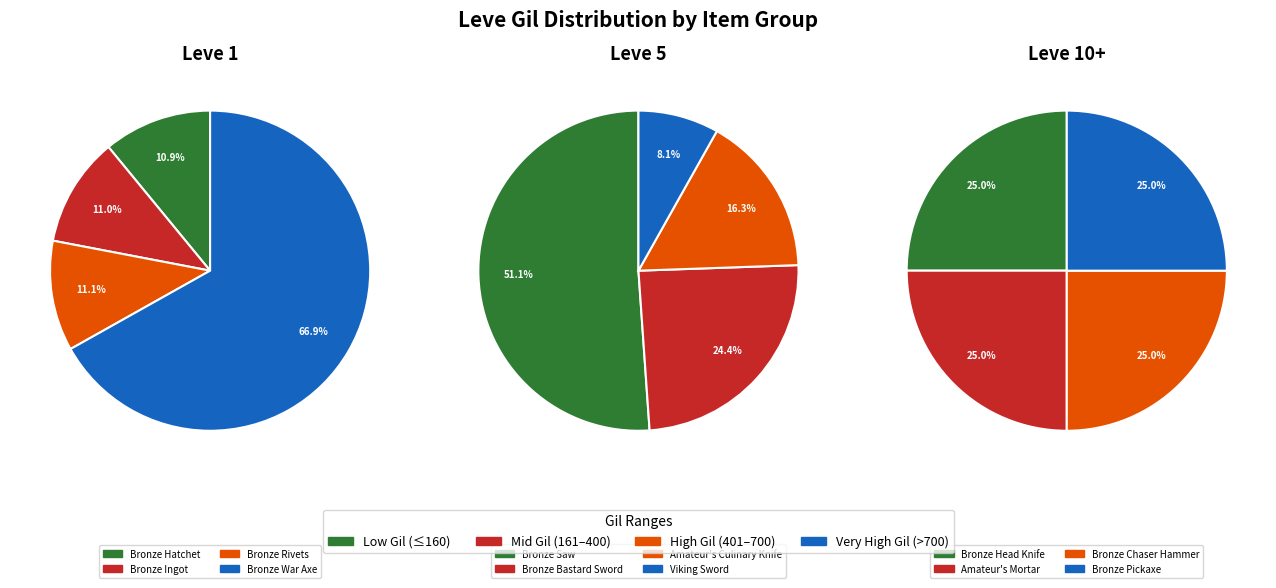

Which has a higher value, Viking Sword or Bronze Saw?

Bronze Saw